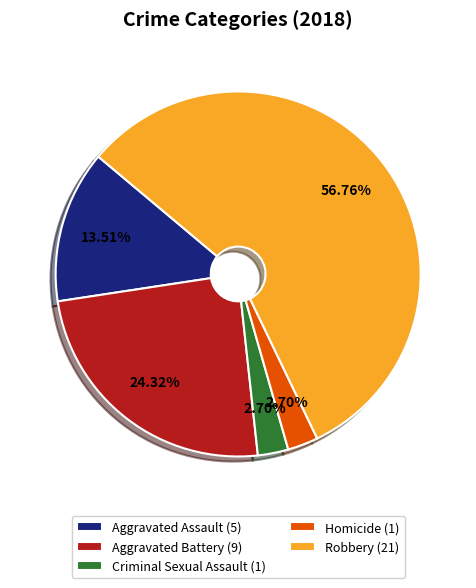

To the nearest percent, what portion does Homicide represent?

3%